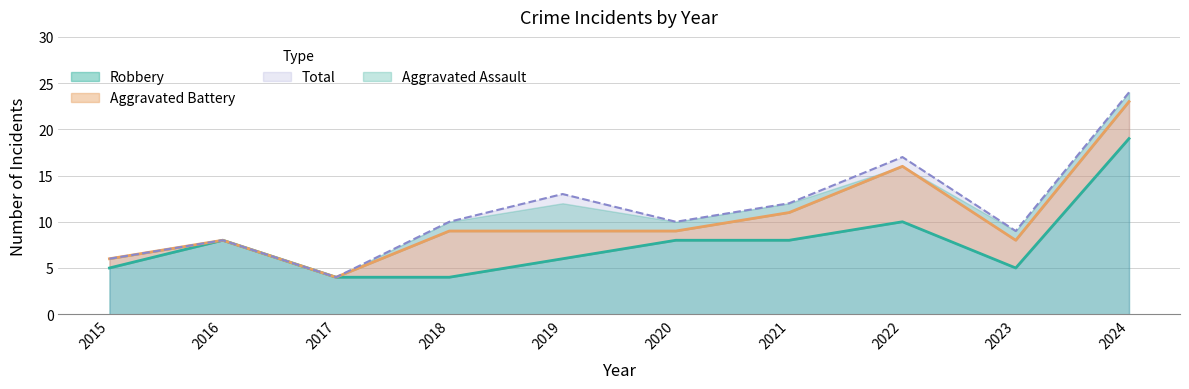

Is the value of Total at 2021 greater than the value of Robbery at 2023?

Yes